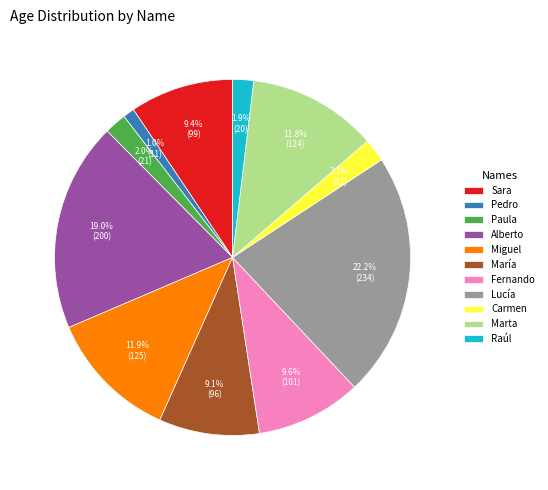

What is the ratio of the value at Lucía to the value at Paula?

11.1